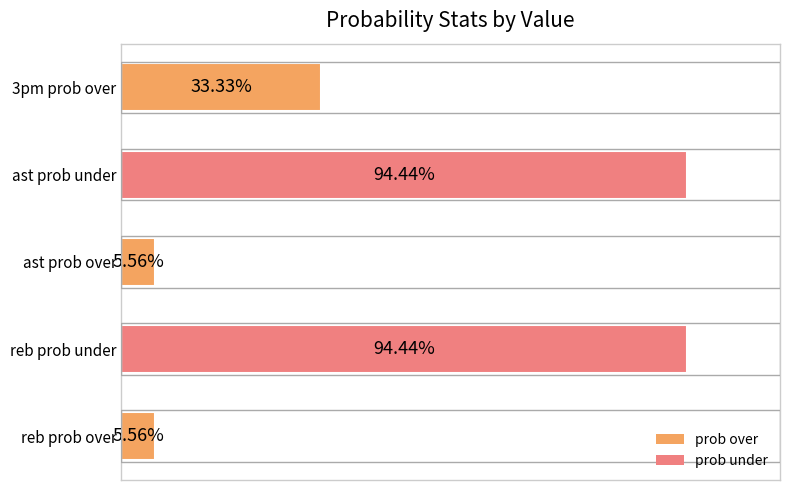

Which has a higher value, reb prob over or reb prob under?

reb prob under